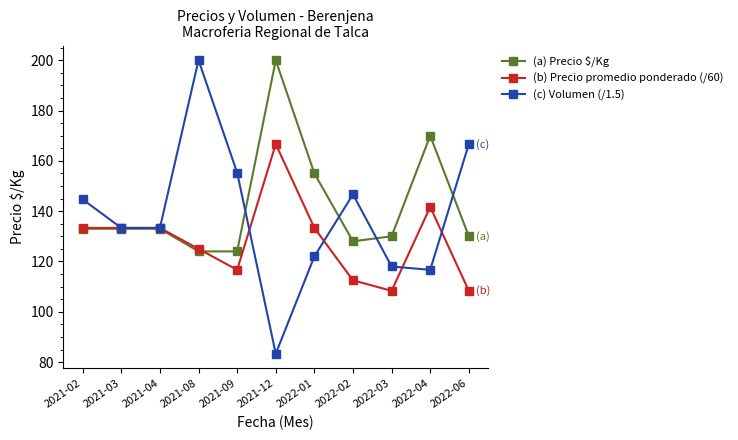

Rank the series by their average value, from highest to lowest.

(a) Precio $/Kg, (c) Volumen (/1.5), (b) Precio promedio ponderado (/60)